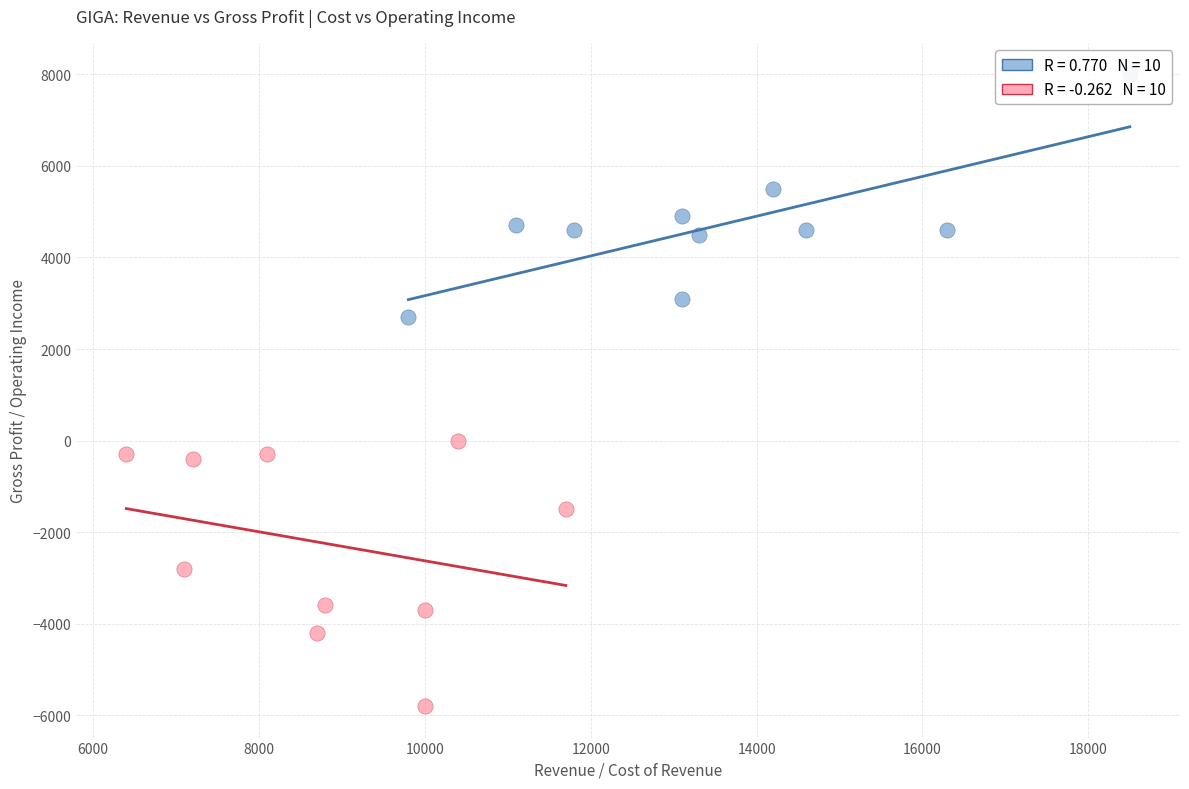

Which series contains the highest Y value?

Revenue vs Gross Profit